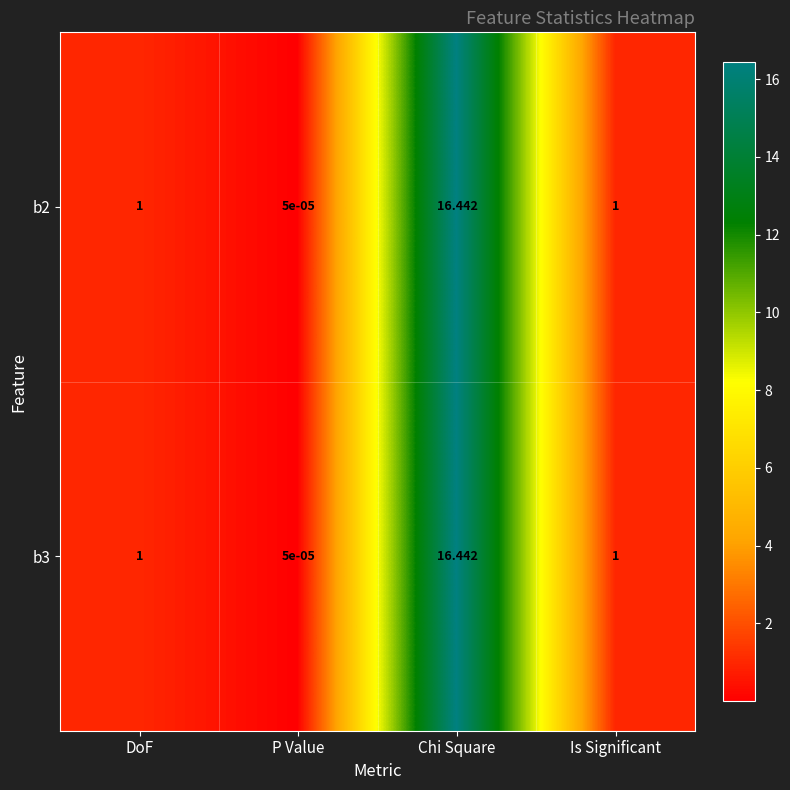

Which category has the highest value in the b3 series?

Chi Square